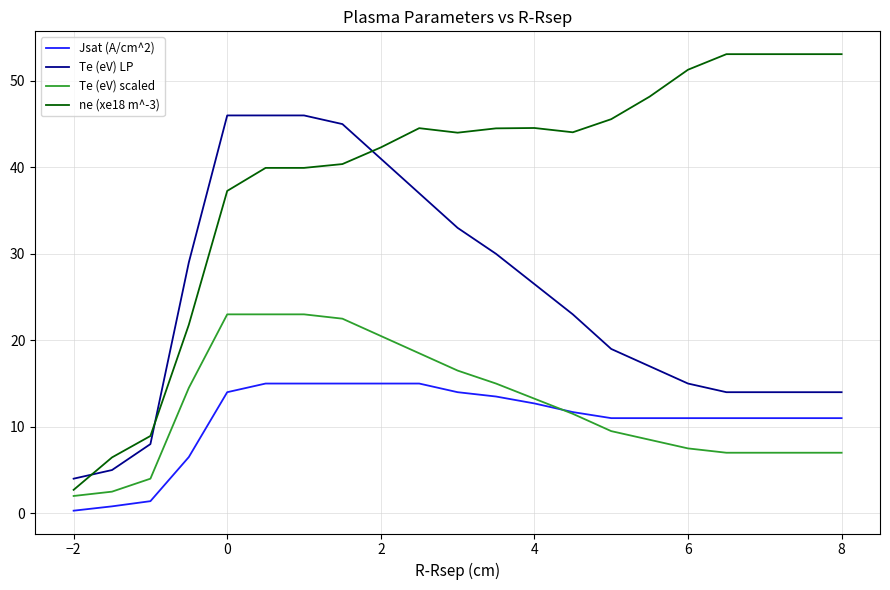

Which series has the largest total across all categories?

ne (xe18 m^-3)